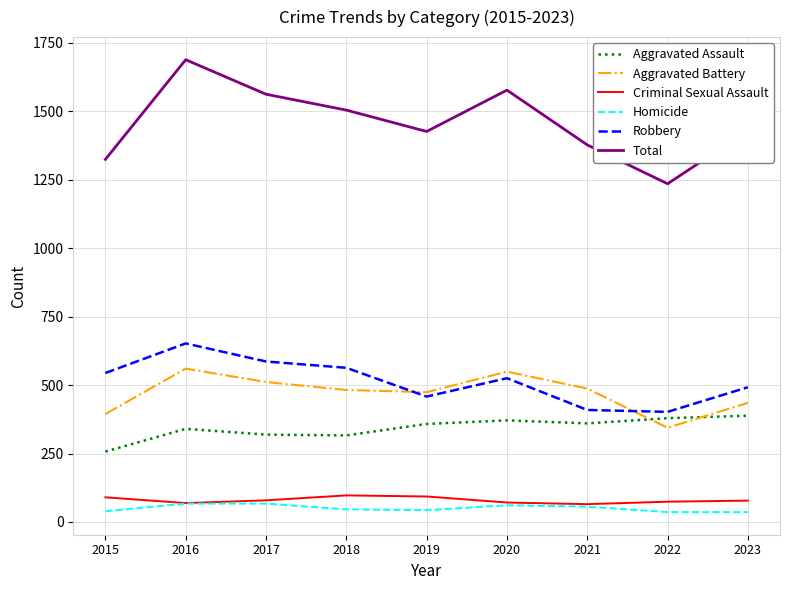

Read the Homicide value at 2019.

43